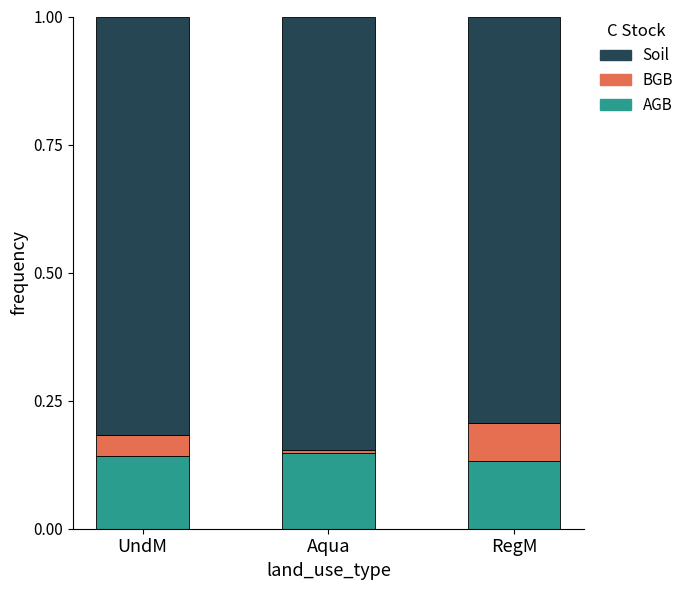

How many data points does each series have?

3